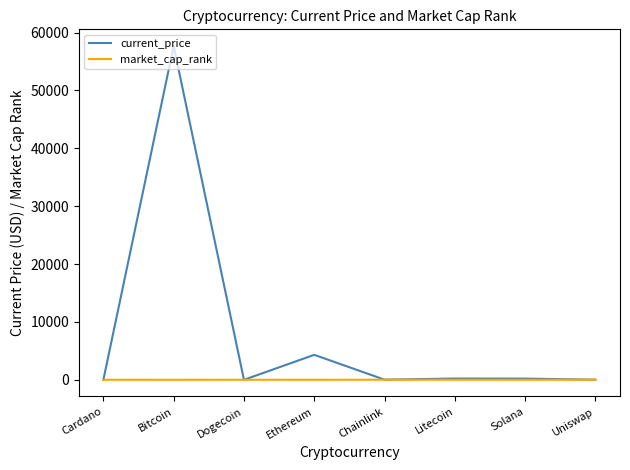

What is the sum of the current_price values at Bitcoin and Dogecoin?

57674.2